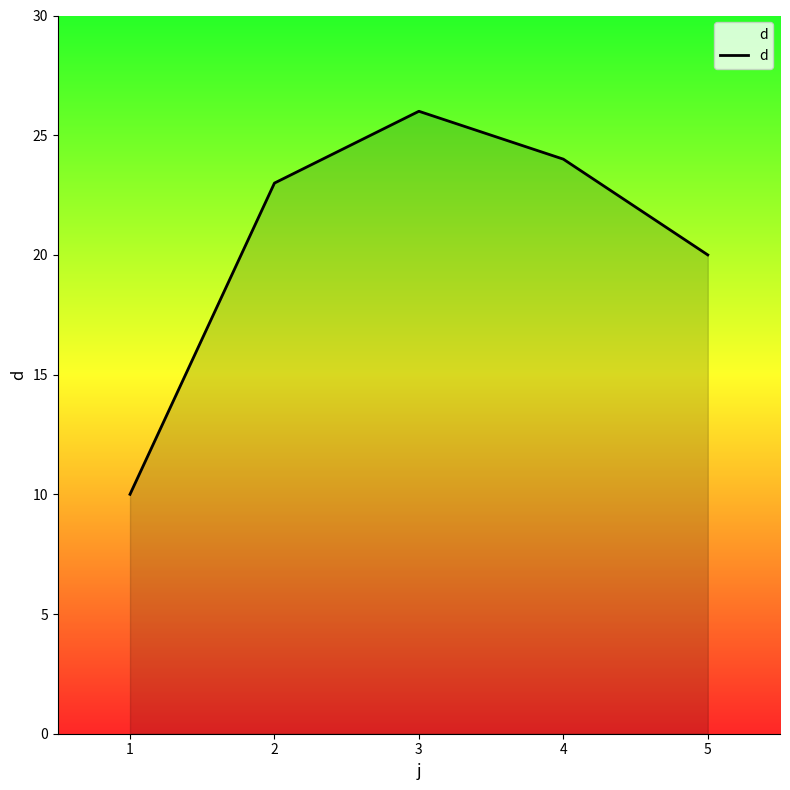

True or false: the data has more than 0 interior local peaks.

True